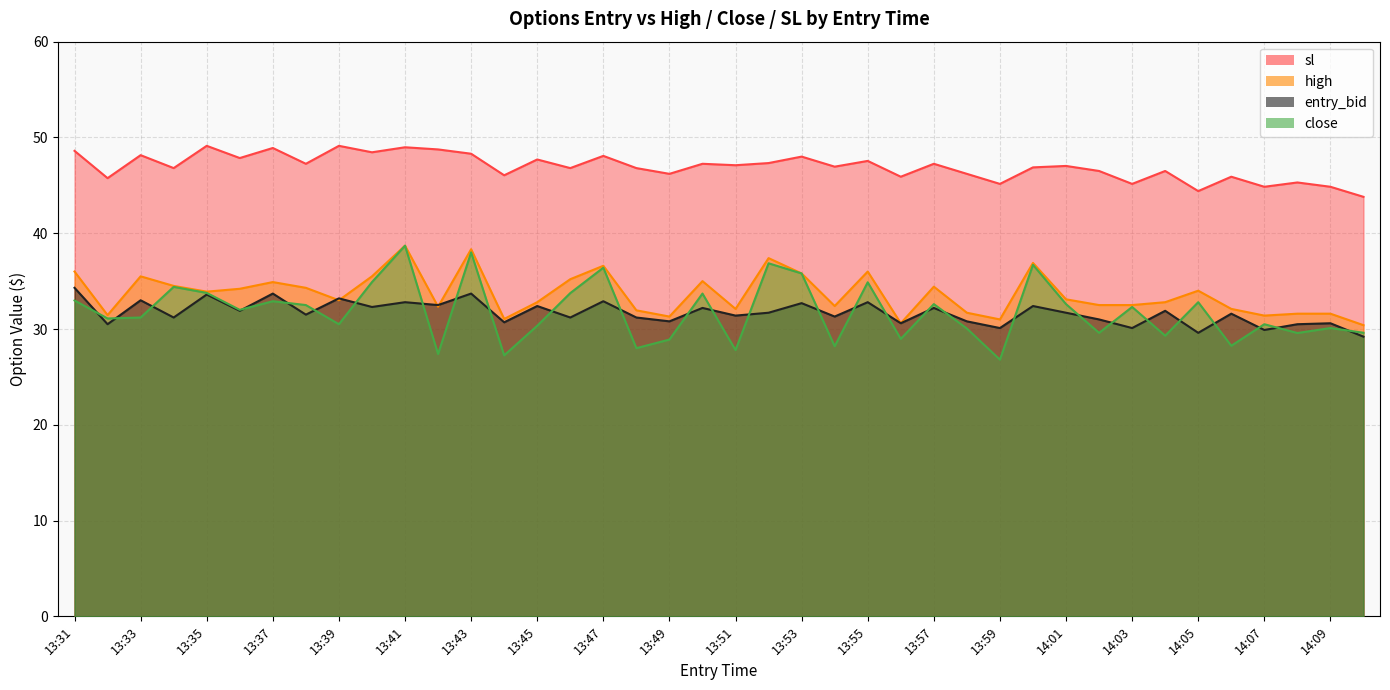

What position from the left is 13:50?

20